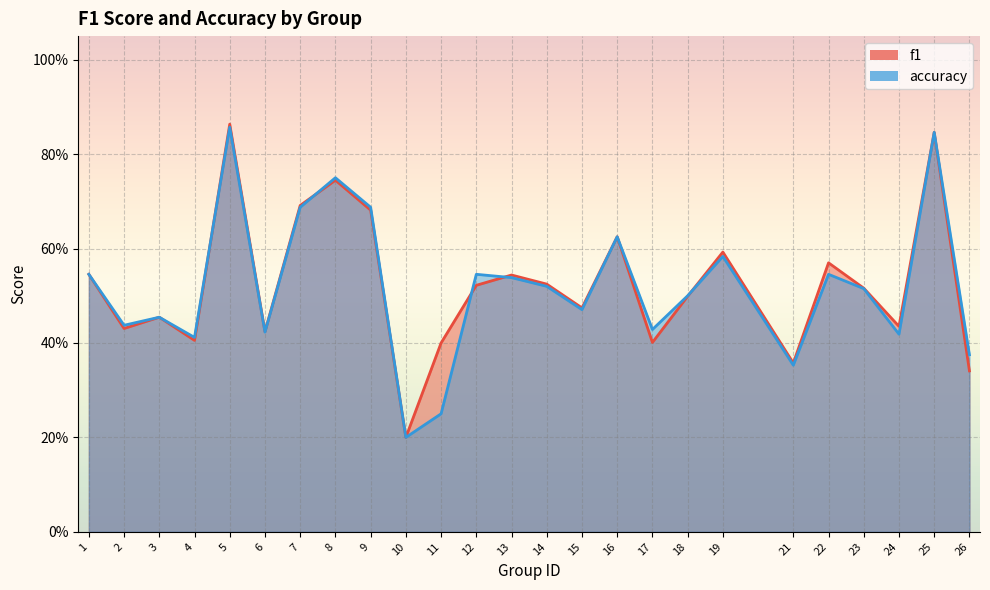

True or false: accuracy has a value of 1.1 at 16.

False